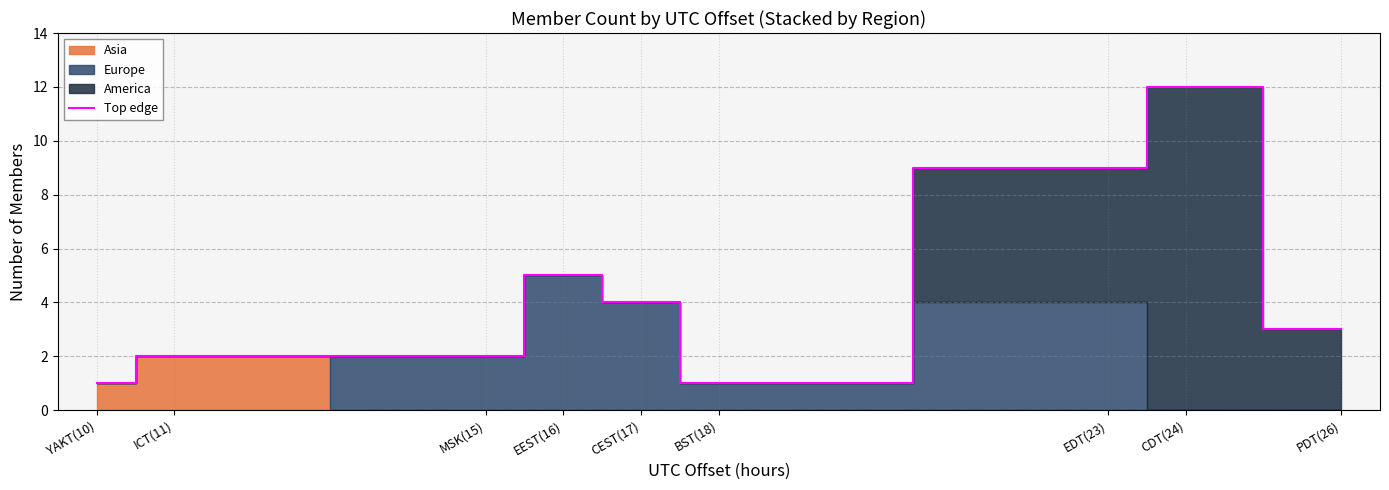

What is the highest value of the Top edge series?

12